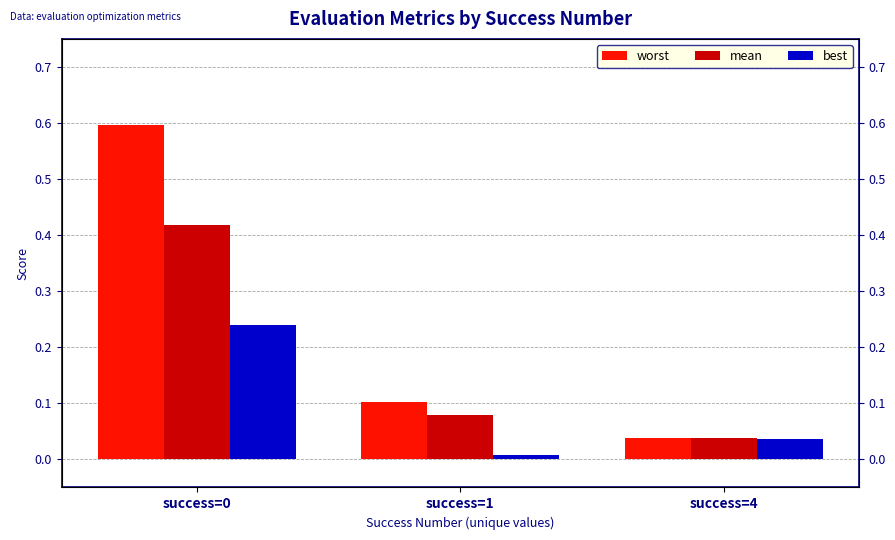

At which label does worst reach its minimum?

success=4